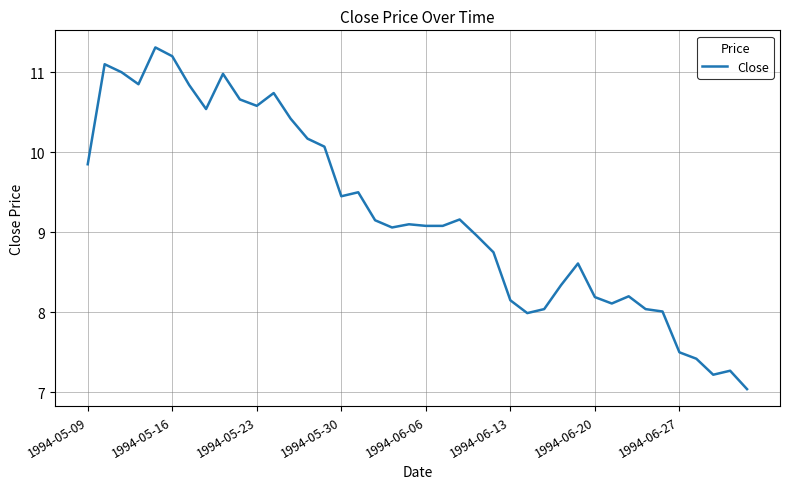

What is the smallest value displayed?

7.0